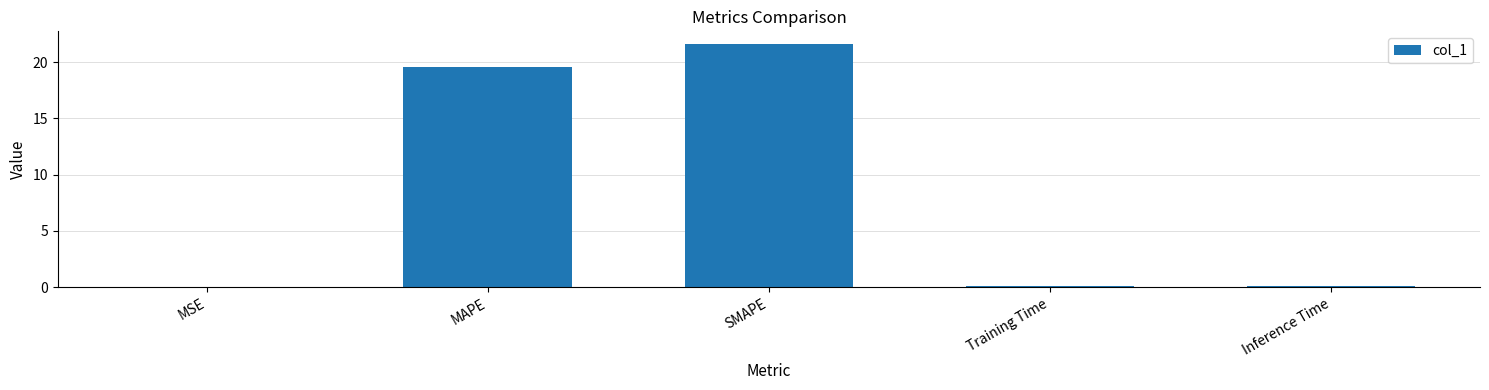

Which has a higher value, MAPE or Training Time?

MAPE